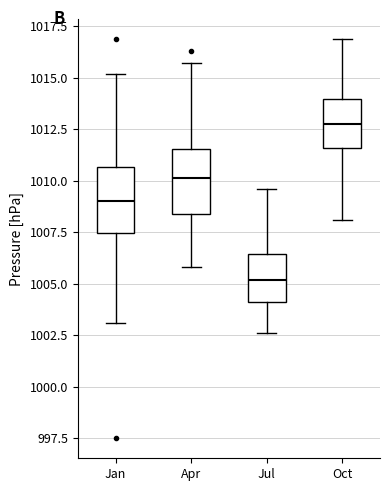

Reading left to right, transcribe this box plot: for each box, give where its median line is, the range the box spans, and where its two whiskers end, as read against the y-axis. The values are not printed on the chart, so give them approximately, as read against the axis.

Jan: median 1009.0, box 1007.5 to 1010.5, whiskers 1003.0 to 1015.0
Apr: median 1010.0, box 1008.5 to 1011.5, whiskers 1006.0 to 1015.5
Jul: median 1005.0, box 1004.0 to 1006.5, whiskers 1002.5 to 1009.5
Oct: median 1013.0, box 1011.5 to 1014.0, whiskers 1008.0 to 1017.0